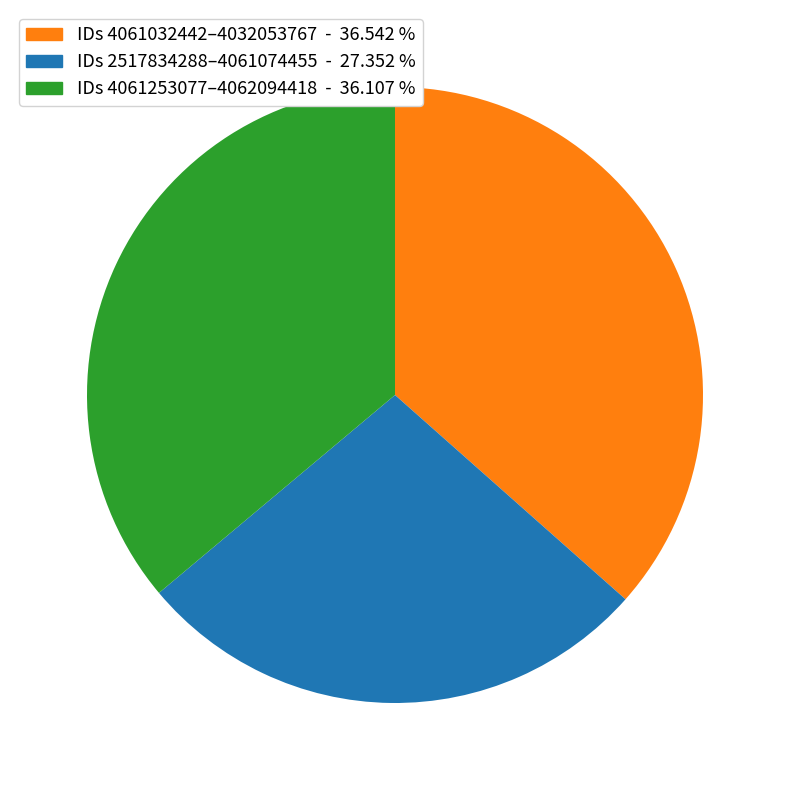

Between IDs 2517834288–4061074455 - 27.352 % and IDs 4061032442–4032053767 - 36.542 %, which is larger?

IDs 4061032442–4032053767 - 36.542 %